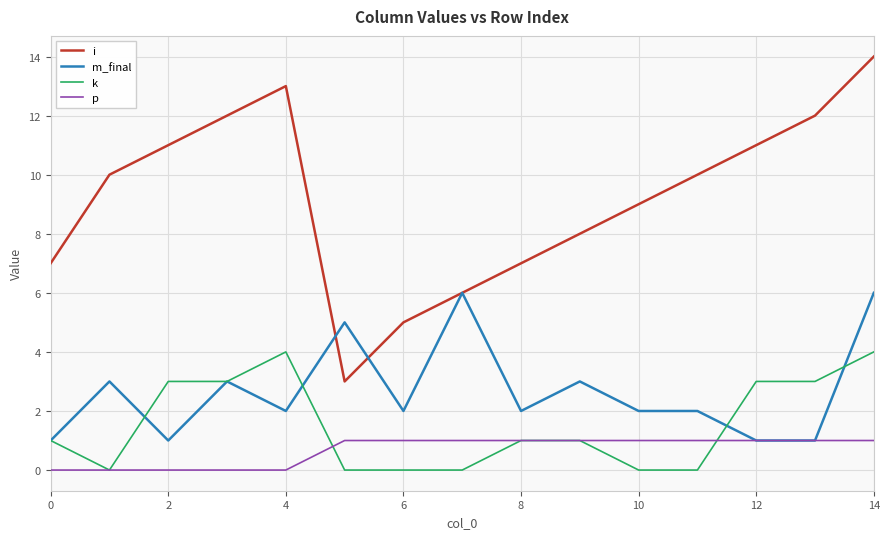

Which series has the largest range (max minus min)?

i